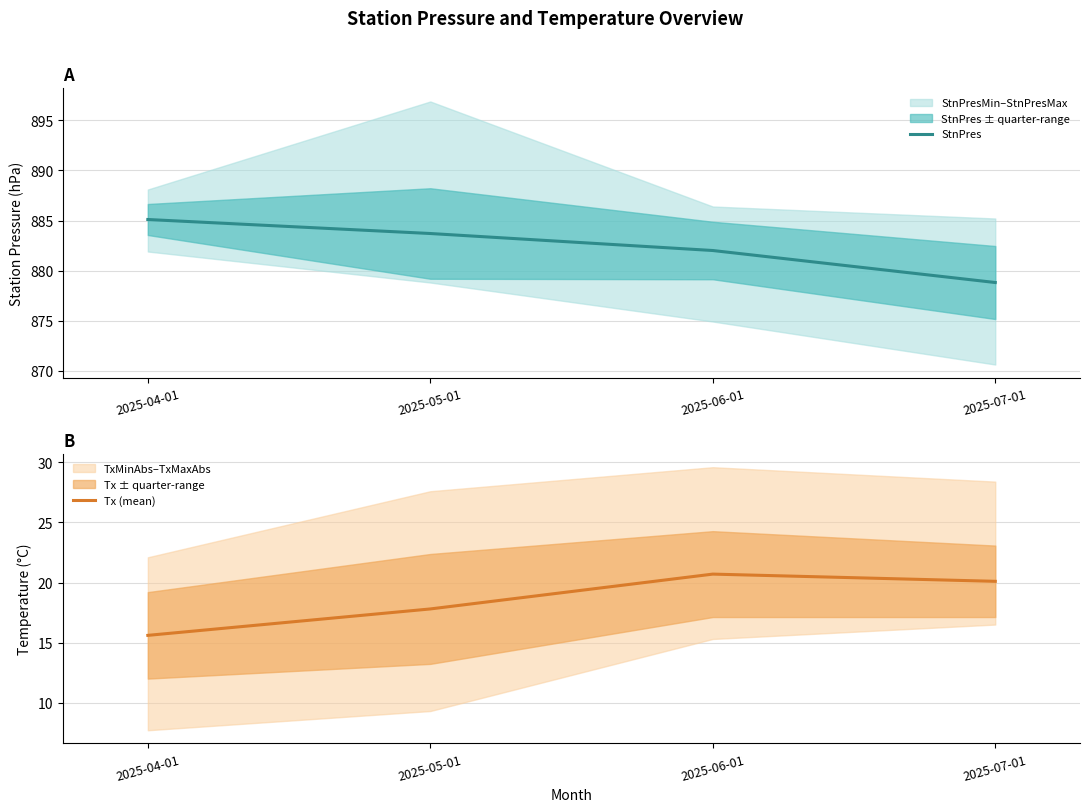

List the labels in order of StnPres value, smallest first.

2025-07-01, 2025-06-01, 2025-05-01, 2025-04-01